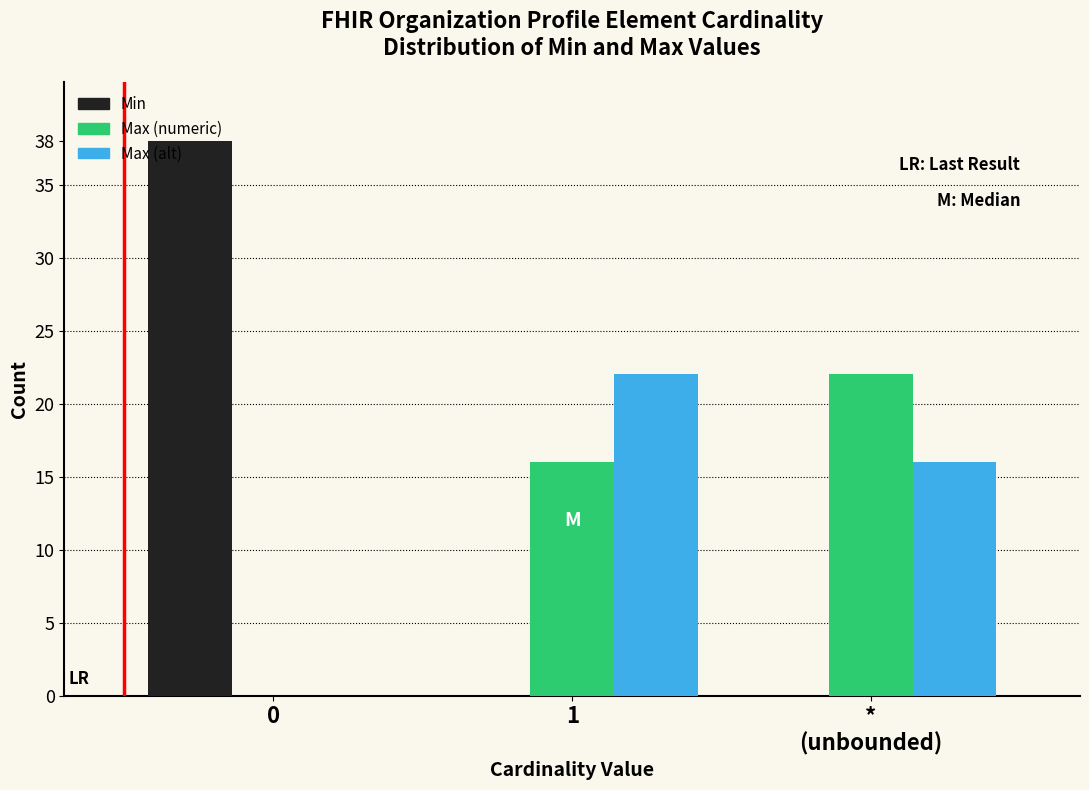

What is the greatest value displayed?

38